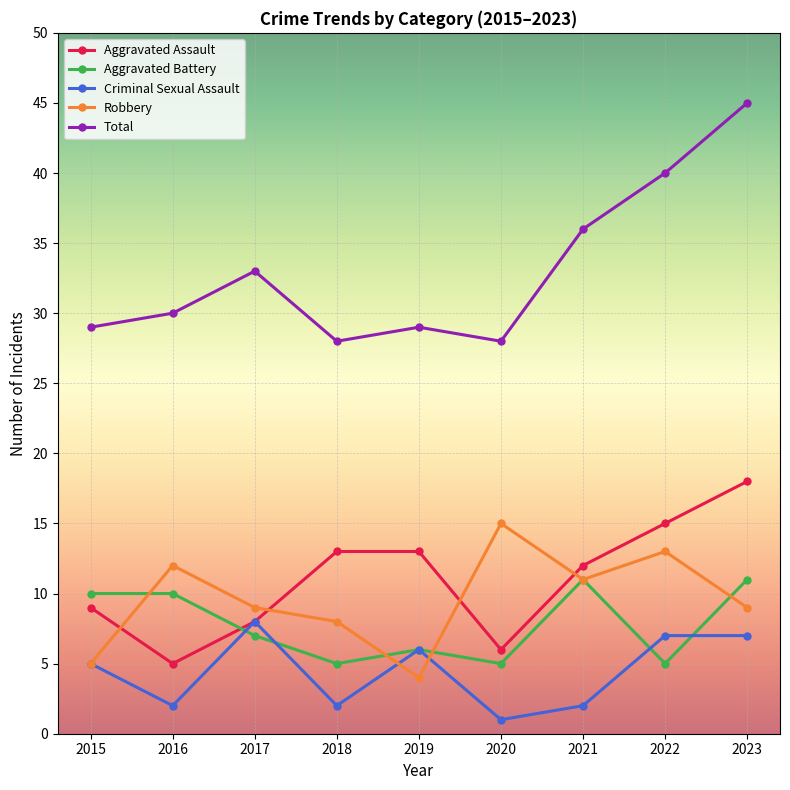

Is the value of Aggravated Assault at 2021 greater than the value of Total at 2016?

No